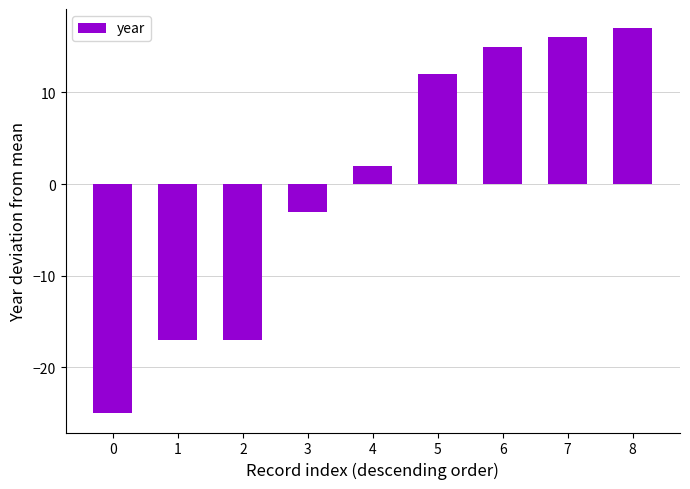

At which category does the chart reach its peak across all series?

8